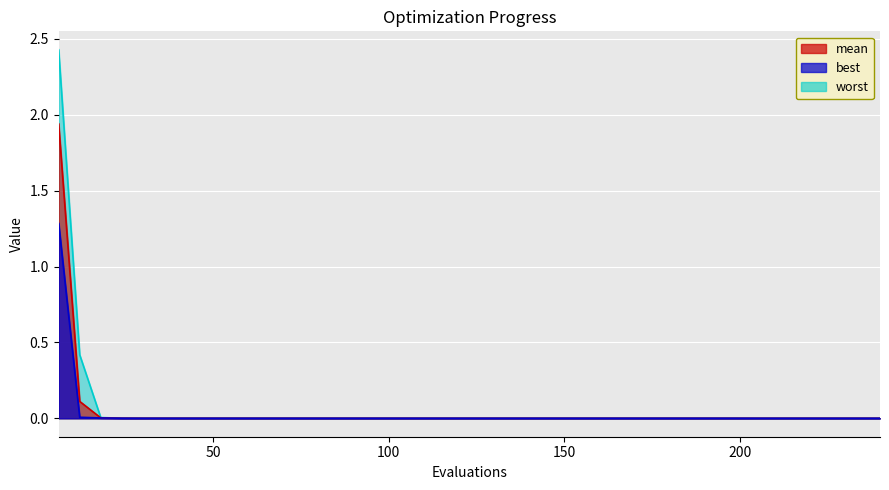

What are all the series names shown in the legend?

mean, best, worst